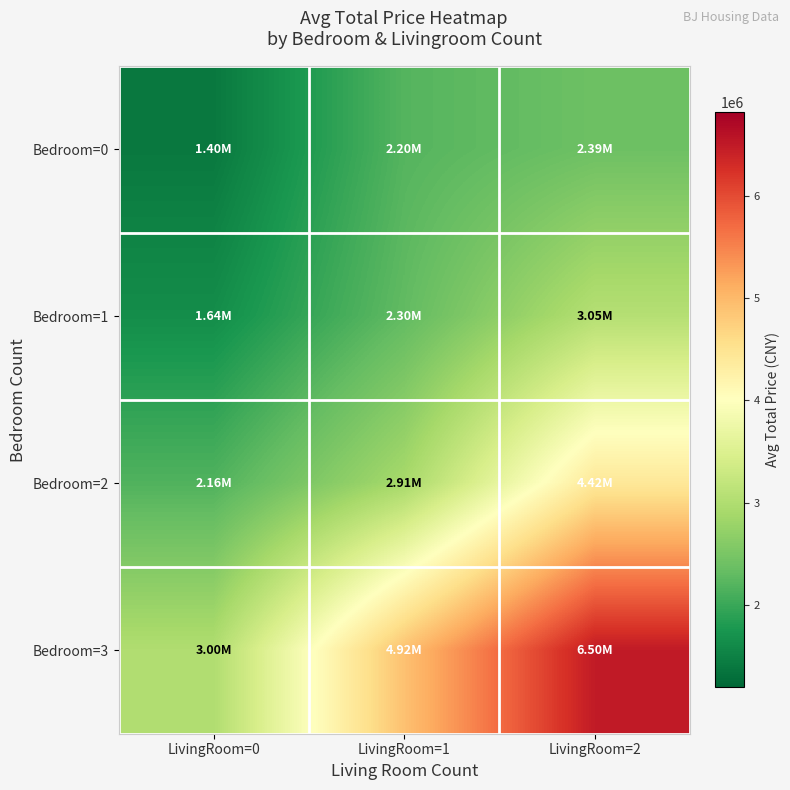

List the series in order of their peak value, highest first.

Bedroom=3, Bedroom=2, Bedroom=1, Bedroom=0